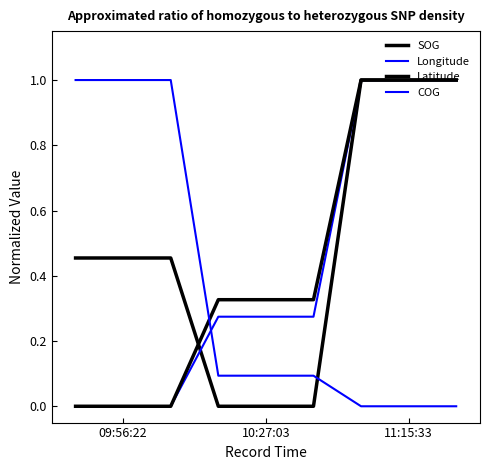

Does the chart display data point markers on the line(s)?

No